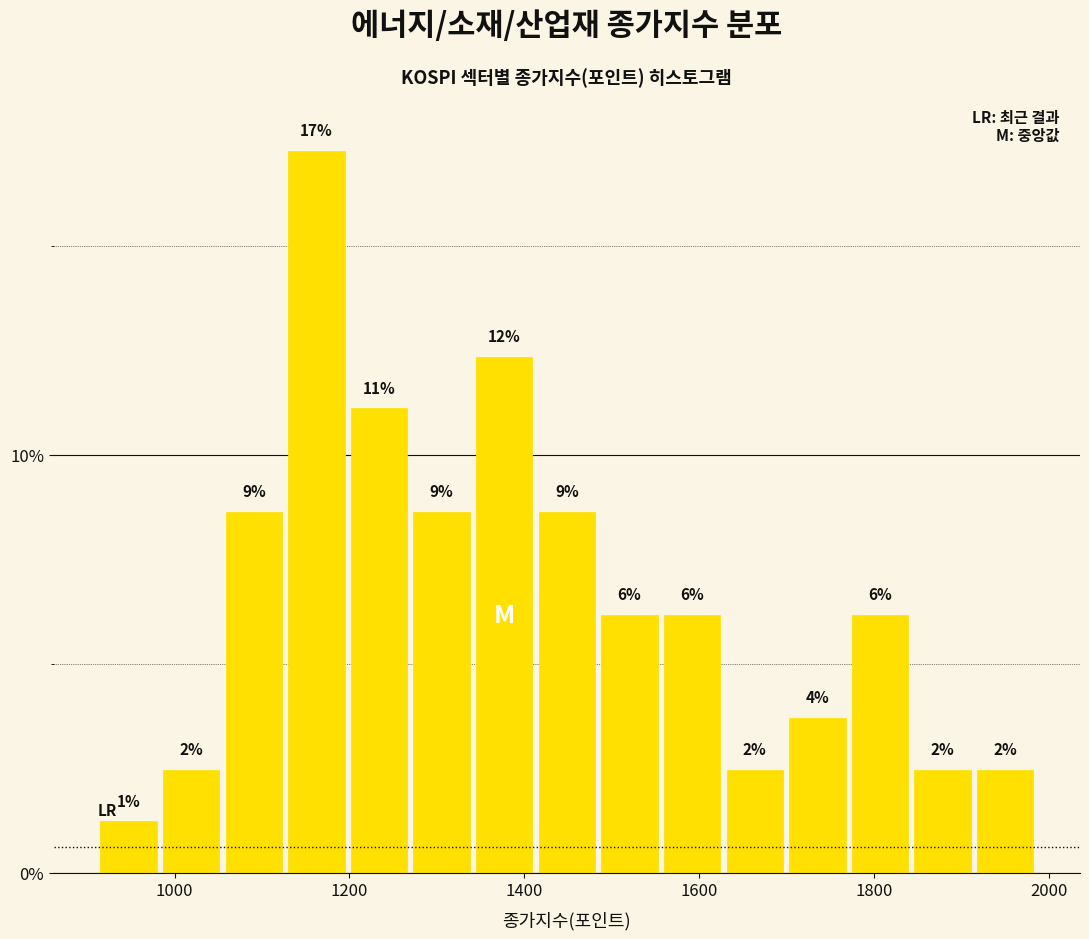

Read against the x-axis, roughly where is the centre of the tallest bar?

1160